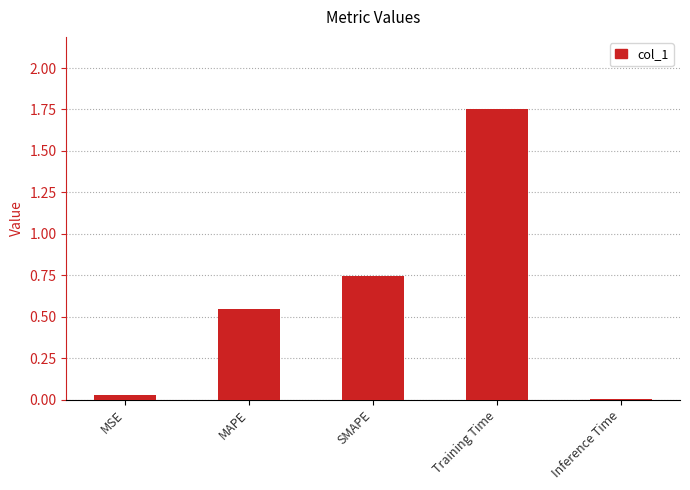

What is the sum of all values?

3.1